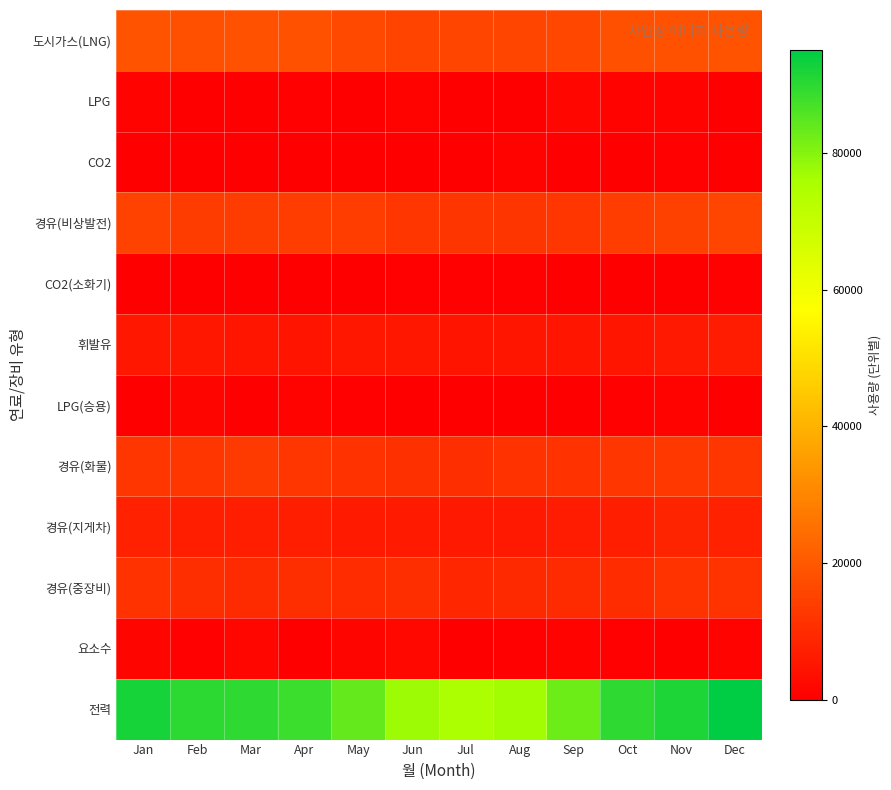

At which category does the chart reach its minimum across all series?

Feb